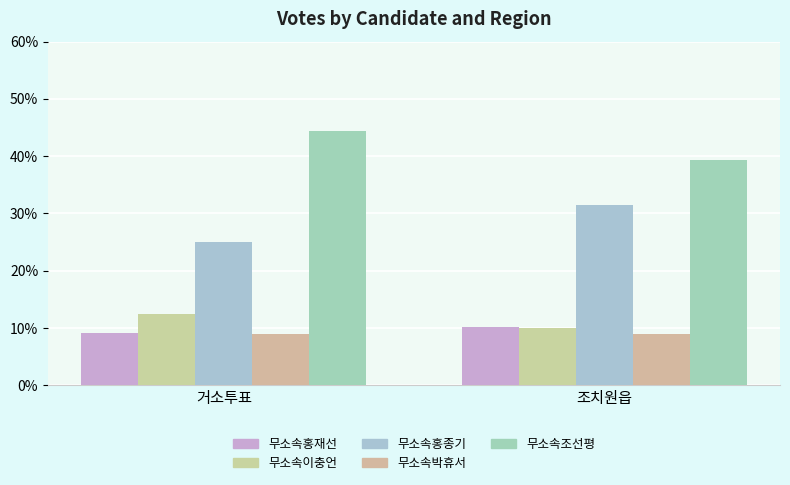

How many bars are there in each group?

5